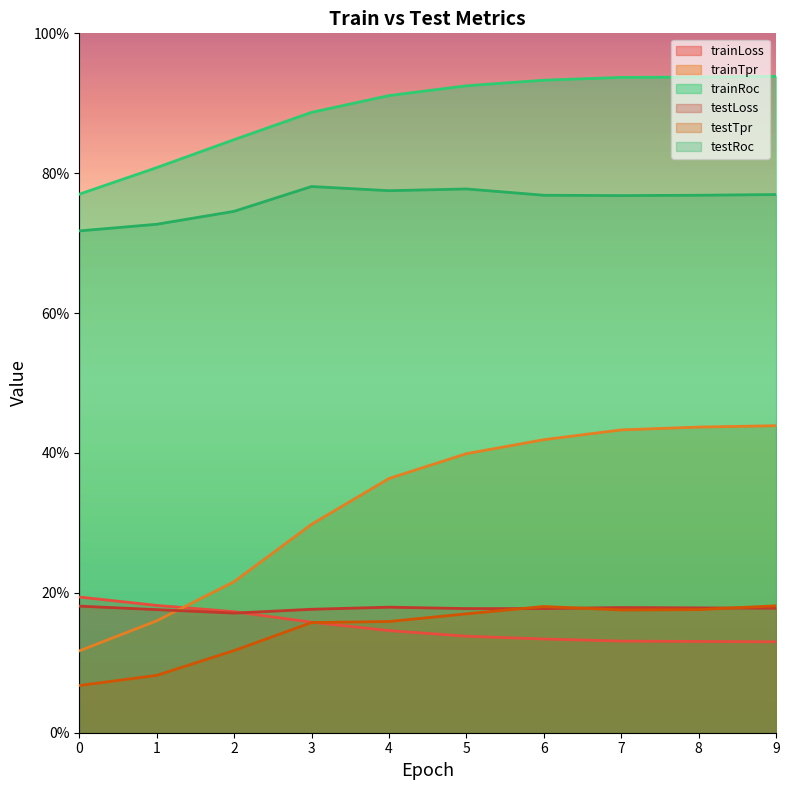

Count the testRoc values in the range 0 to 1.

10